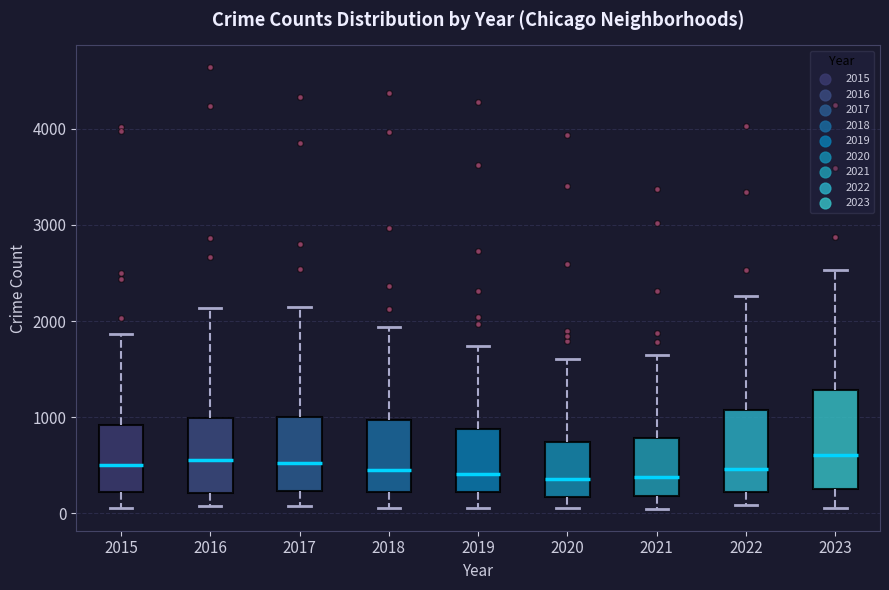

Reading left to right, read every box against the y-axis: the position of its median line, the range the box covers, and the ends of its whiskers. The values are not printed on the chart, so give them approximately, as read against the axis.

2015: median 500, box 200 to 900, whiskers 100 to 1900
2016: median 600, box 200 to 1000, whiskers 100 to 2100
2017: median 500, box 200 to 1000, whiskers 100 to 2100
2018: median 500, box 200 to 1000, whiskers 100 to 1900
2019: median 400, box 200 to 900, whiskers 100 to 1700
2020: median 400, box 200 to 700, whiskers 100 to 1600
2021: median 400, box 200 to 800, whiskers 100 to 1600
2022: median 500, box 200 to 1100, whiskers 100 to 2300
2023: median 600, box 300 to 1300, whiskers 100 to 2500